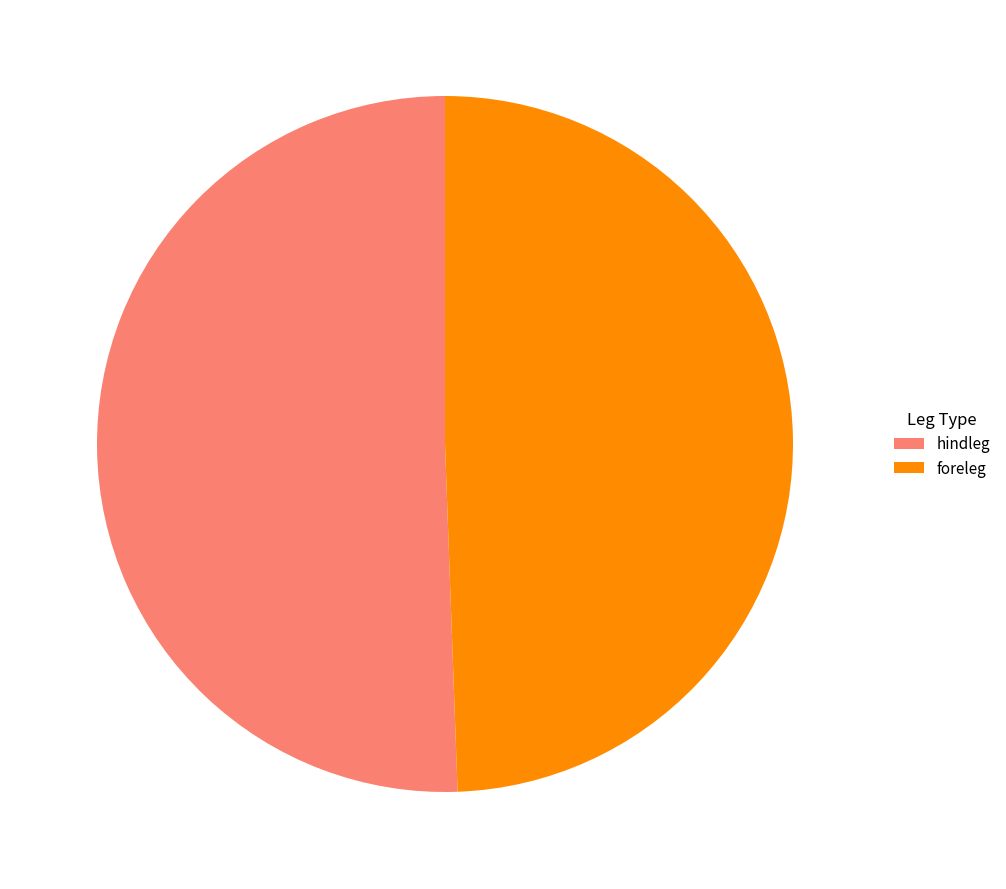

Between hindleg and foreleg, which is larger?

hindleg